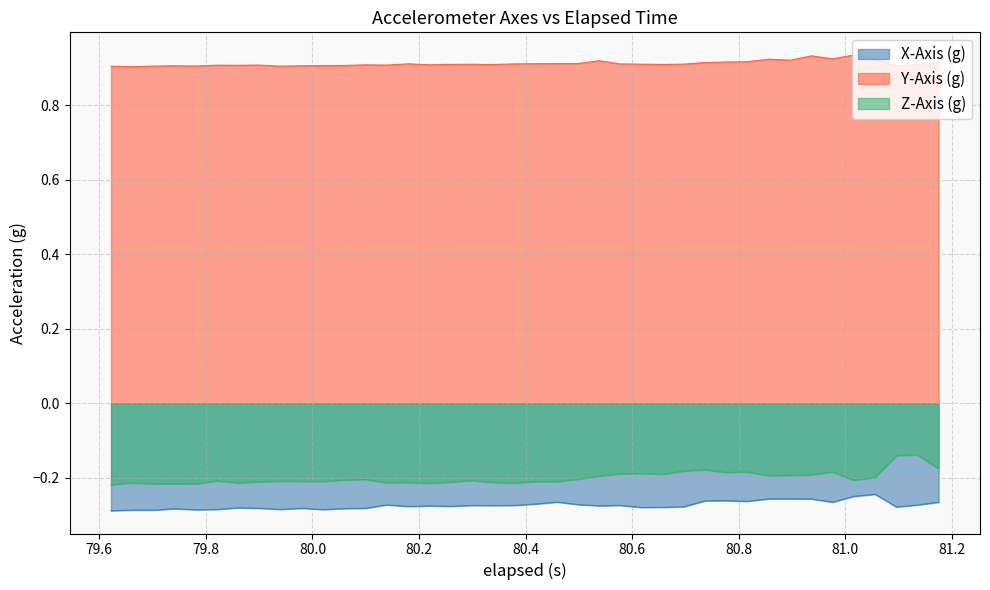

Does the chart have visible grid lines?

Yes